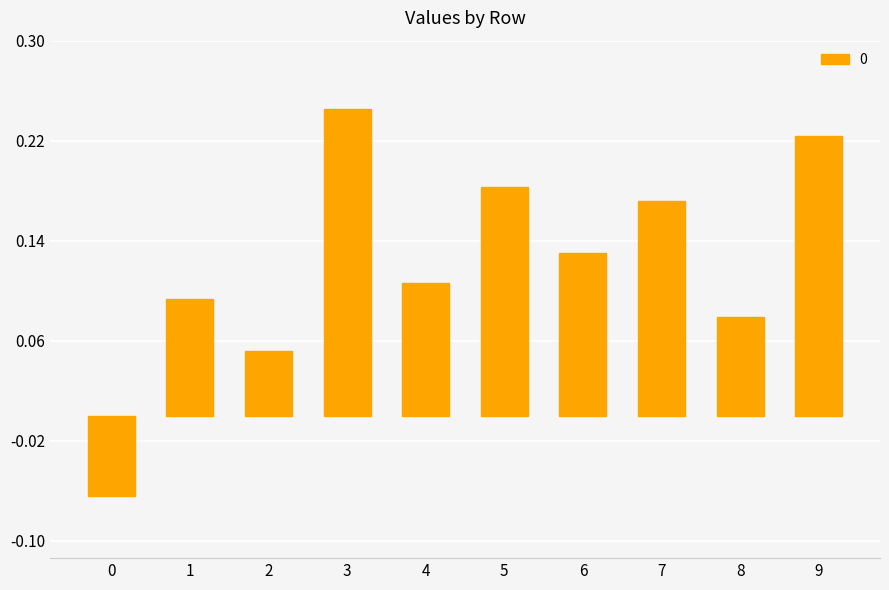

Count the values in the range 0 to 1.

9